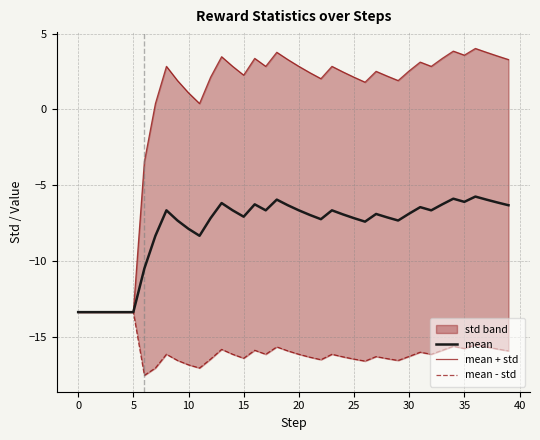

Is it true that mean equals -2.8 at 30?

False